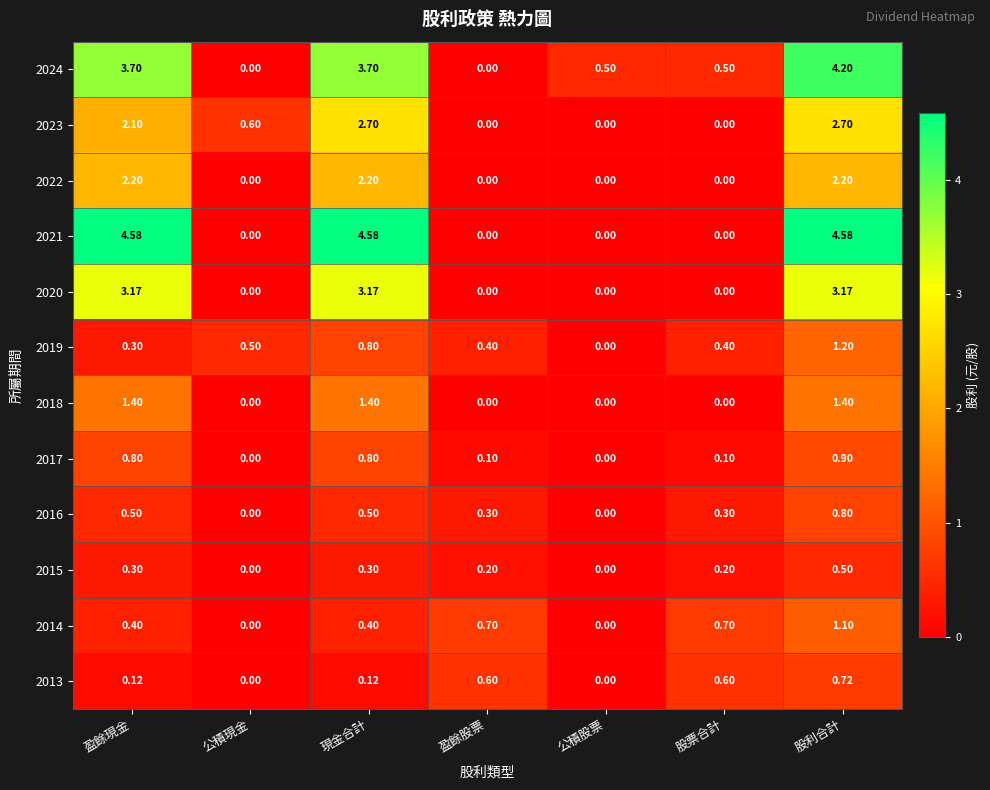

At which label does 2015 reach its peak?

股利合計